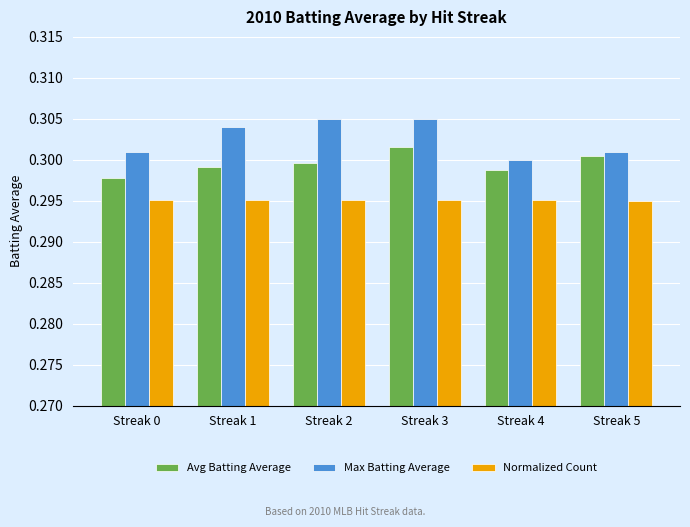

What are all the series names shown in the legend?

Avg Batting Average, Max Batting Average, Normalized Count